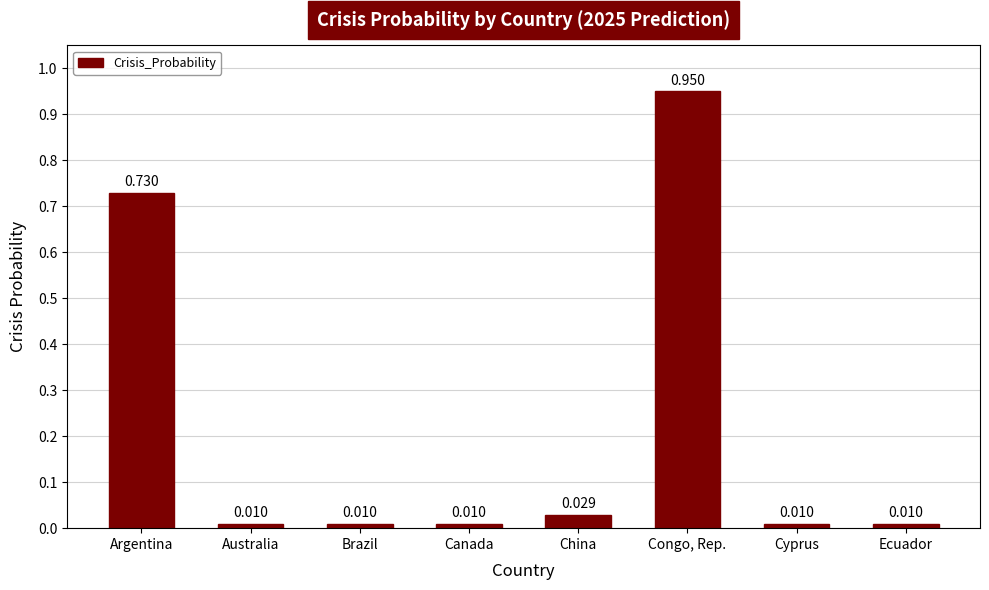

What position from the left is Brazil?

3